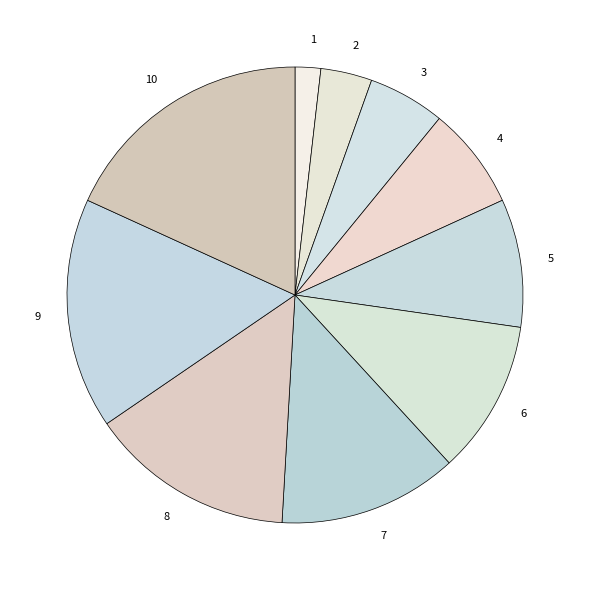

Between 2 and 6, which is larger?

6